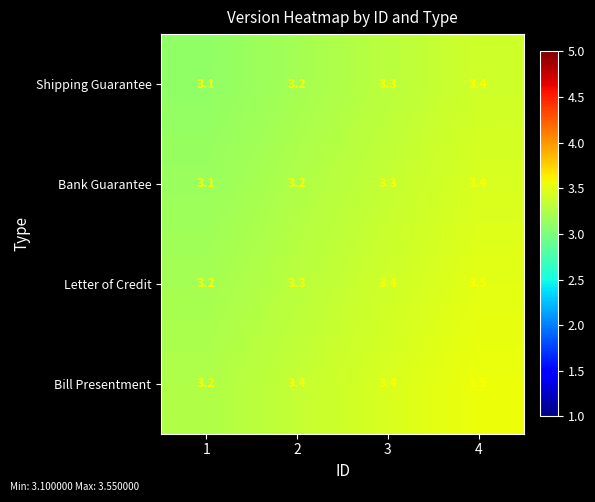

Is it true that Letter of Credit equals 3.3 at 2?

True